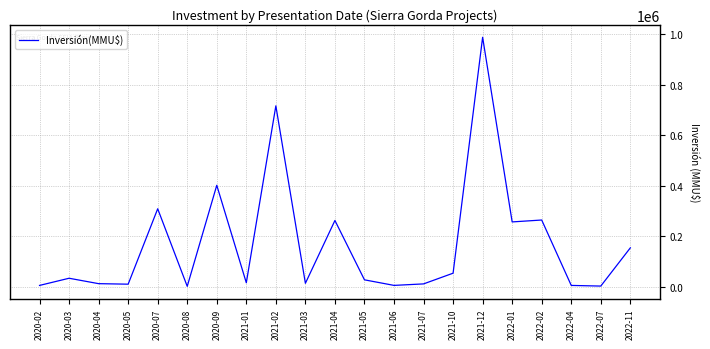

Approximately how many times larger is the value at 2020-03 compared to 2020-04?

2.9